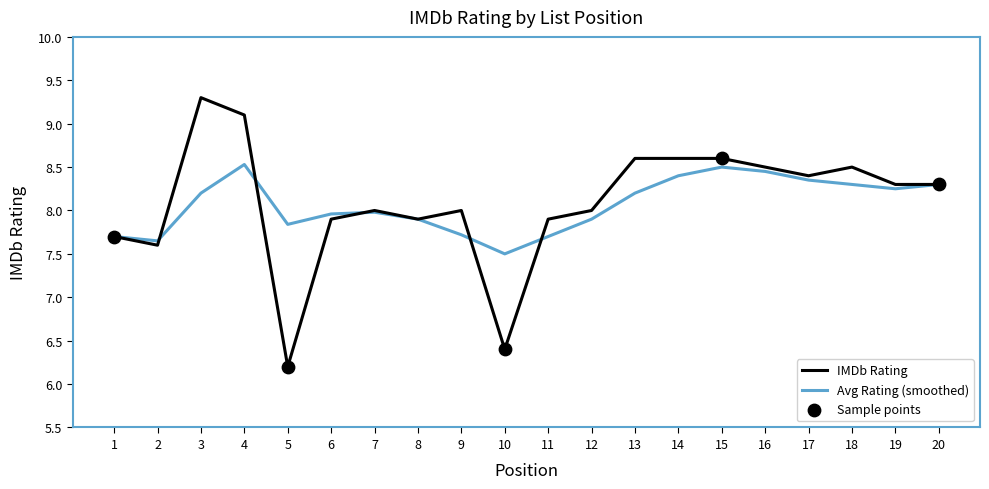

Is the value of IMDb Rating at 2 greater than the value of Avg Rating (smoothed) at 5?

No